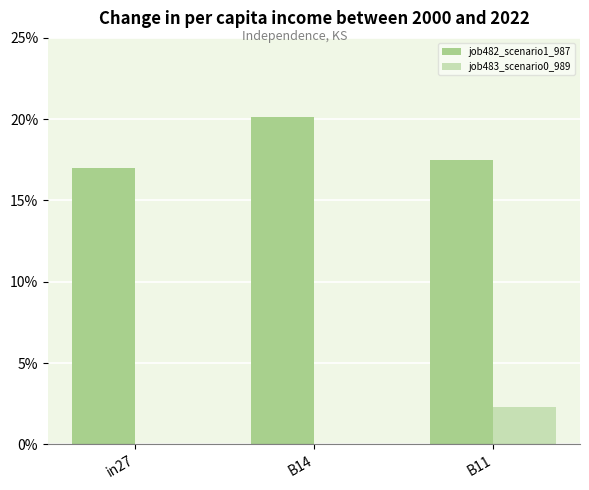

What position from the right is B11?

1